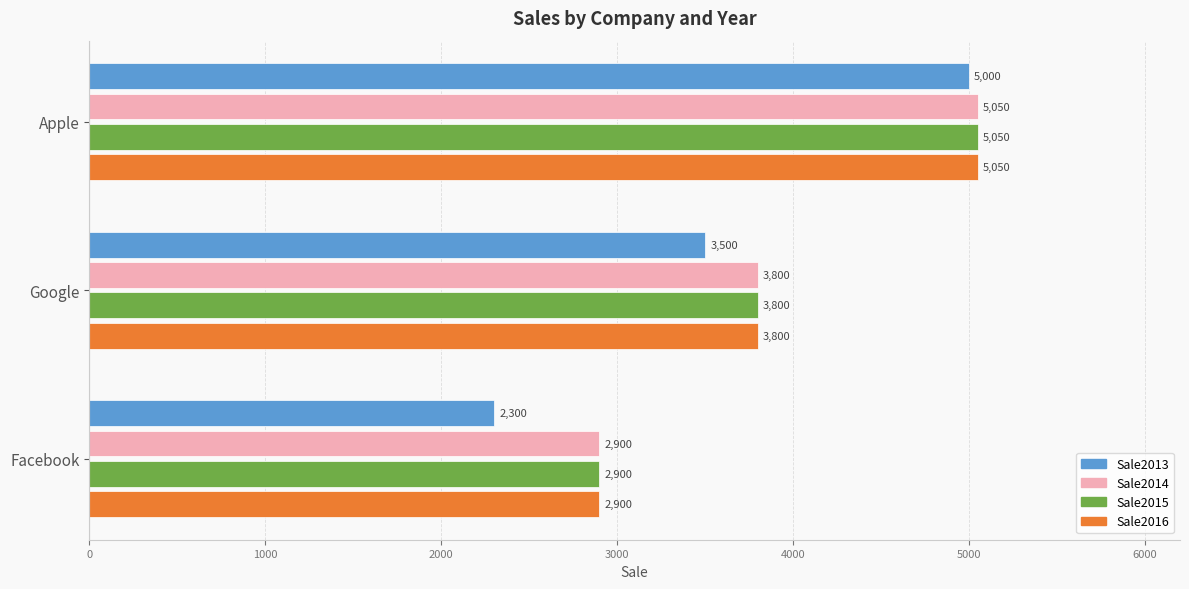

What is the spread (max minus min) of values at Facebook?

600